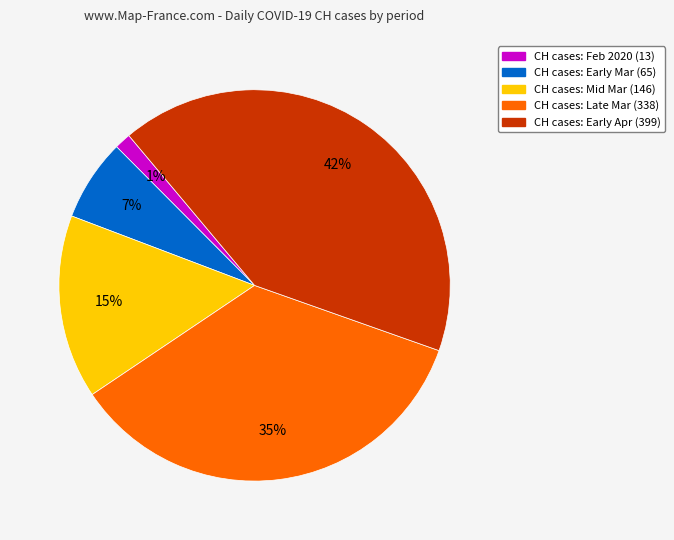

To the nearest percent, what is the average slice percentage?

20%